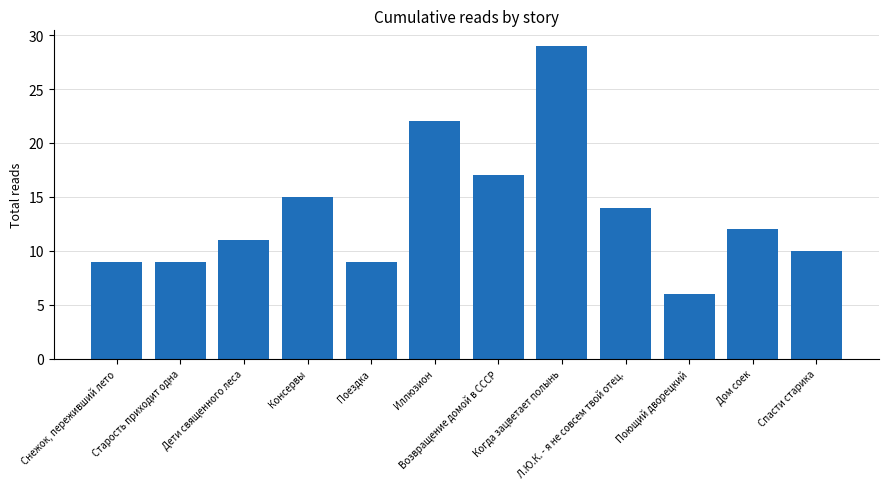

What is the change in value from Консервы to Когда зацветает полынь?

+14